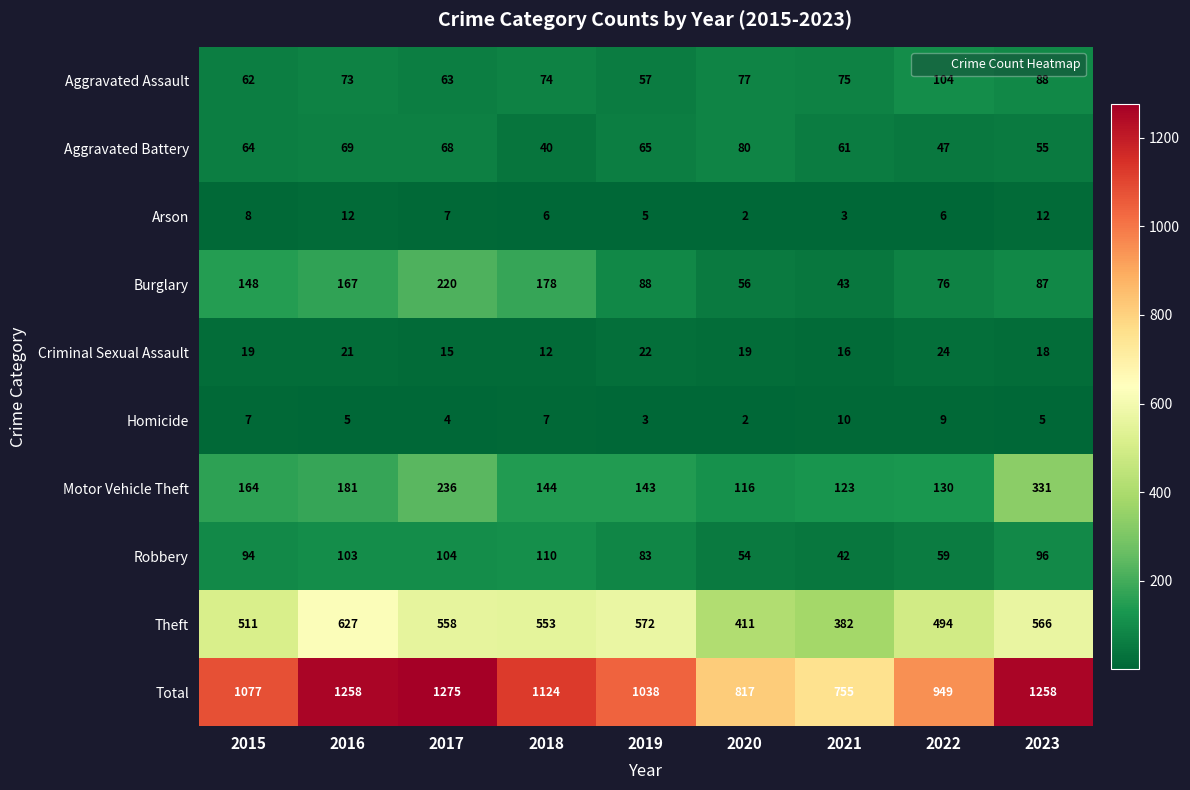

What value does the Aggravated Assault series have at 2022, to the nearest 5?

105